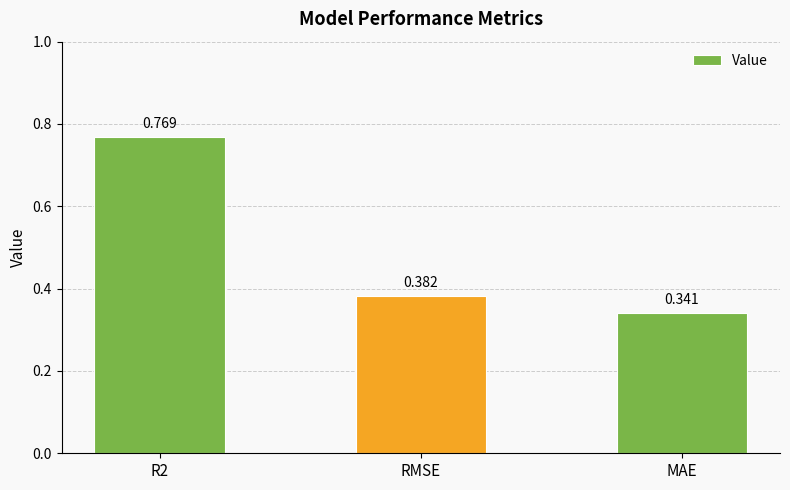

What position from the left is RMSE?

2